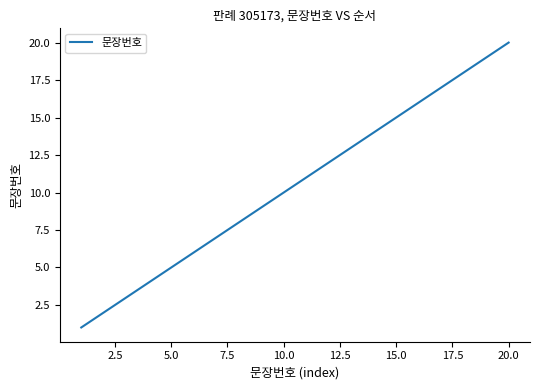

What is the difference between the maximum and minimum values?

19